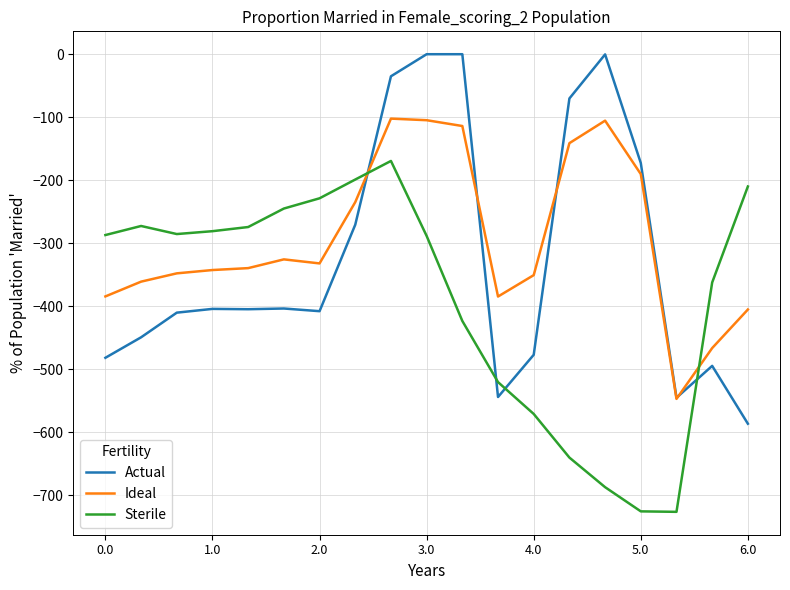

What is the highest value of the Sterile series?

-169.5